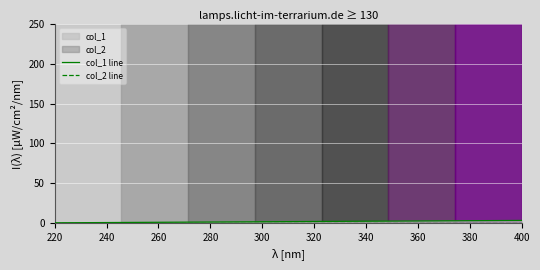

What is the total value across all series at 280?

1